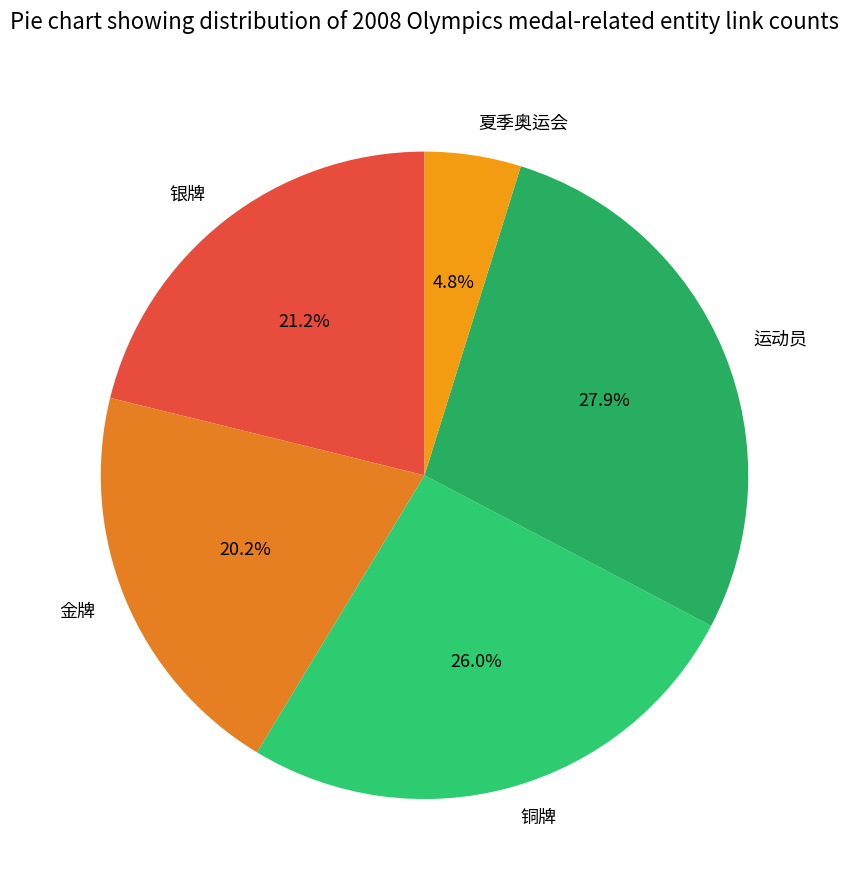

What portion of the pie excludes 金牌?

79.8%